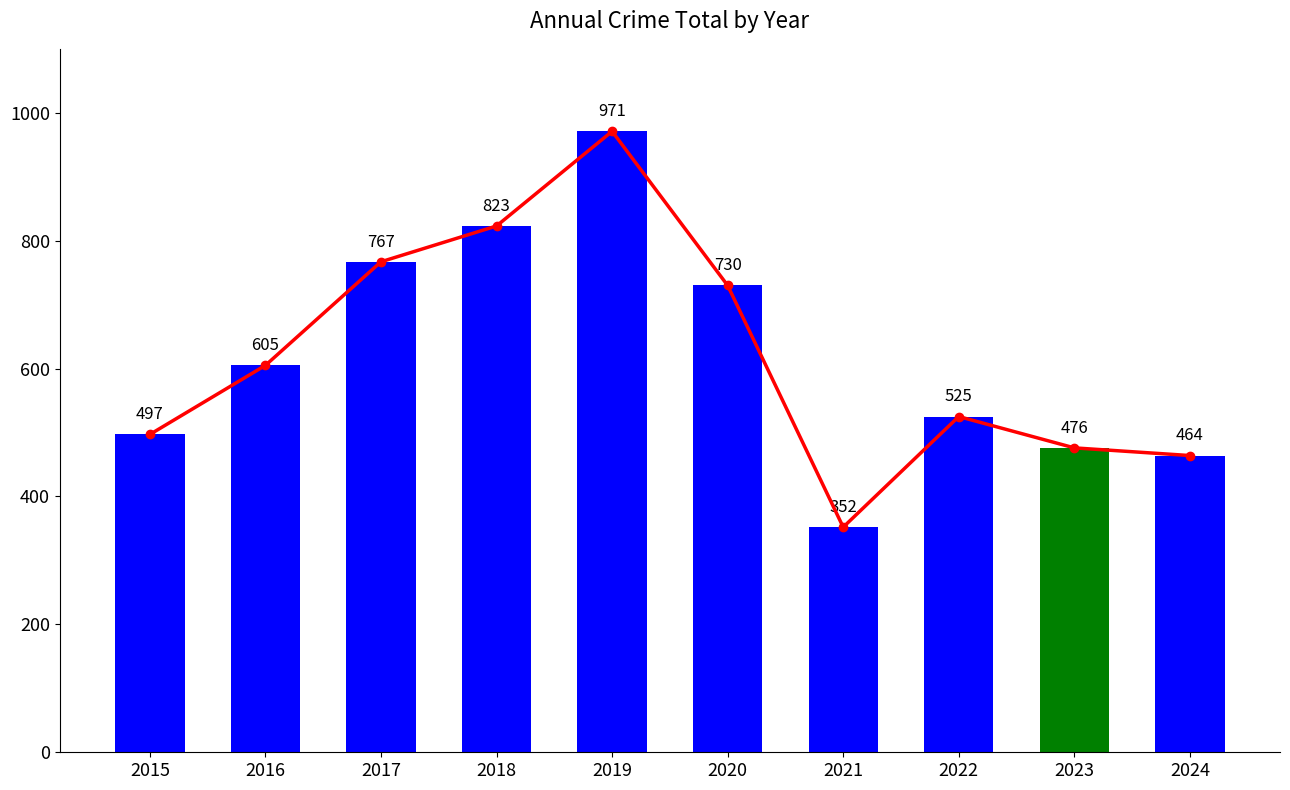

What is the change in value from 2017 to 2020?

-37